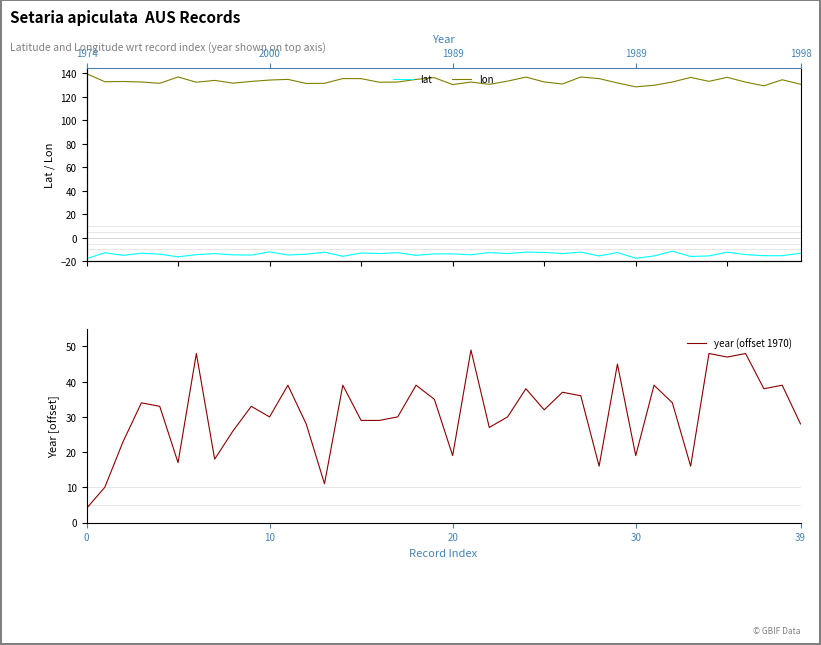

True or false: year (offset 1970) and lat intersect in this chart.

False